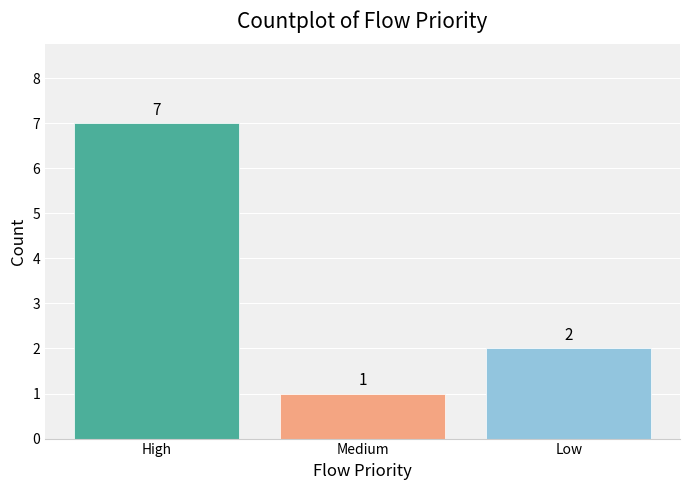

Where is the data nearest to the value 4?

Low